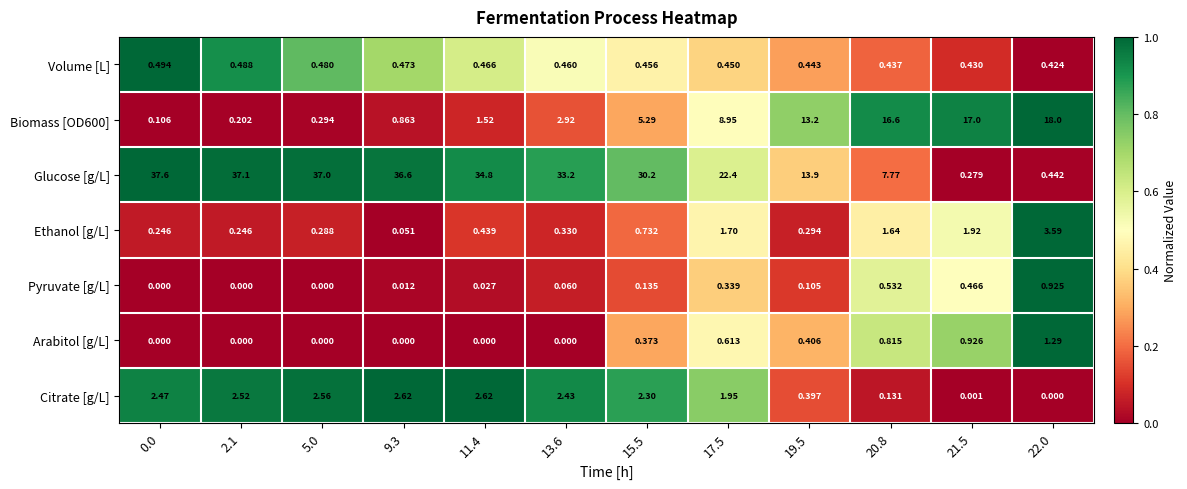

Which series changed the most between 11.4 and 21.5?

Glucose [g/L]